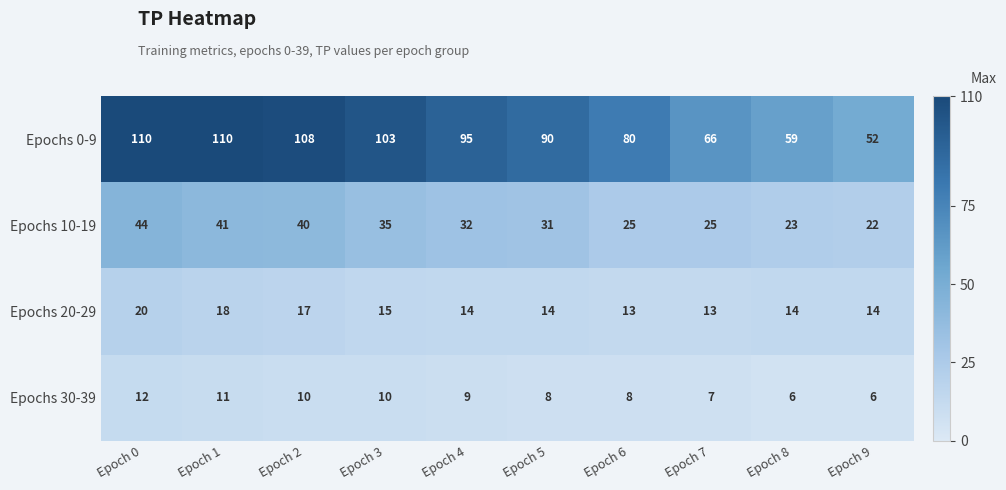

Which series changed the most between Epoch 4 and Epoch 8?

Epochs 0-9